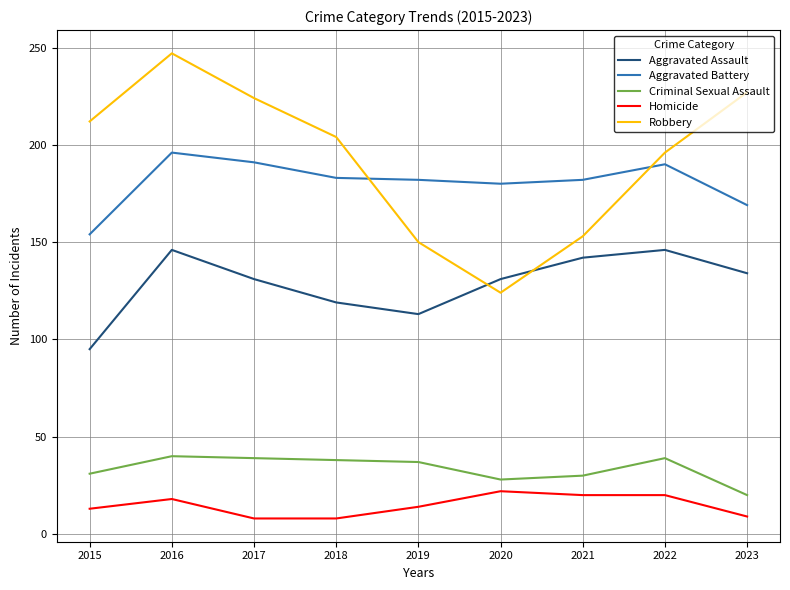

What are all the series names shown in the legend?

Aggravated Assault, Aggravated Battery, Criminal Sexual Assault, Homicide, Robbery